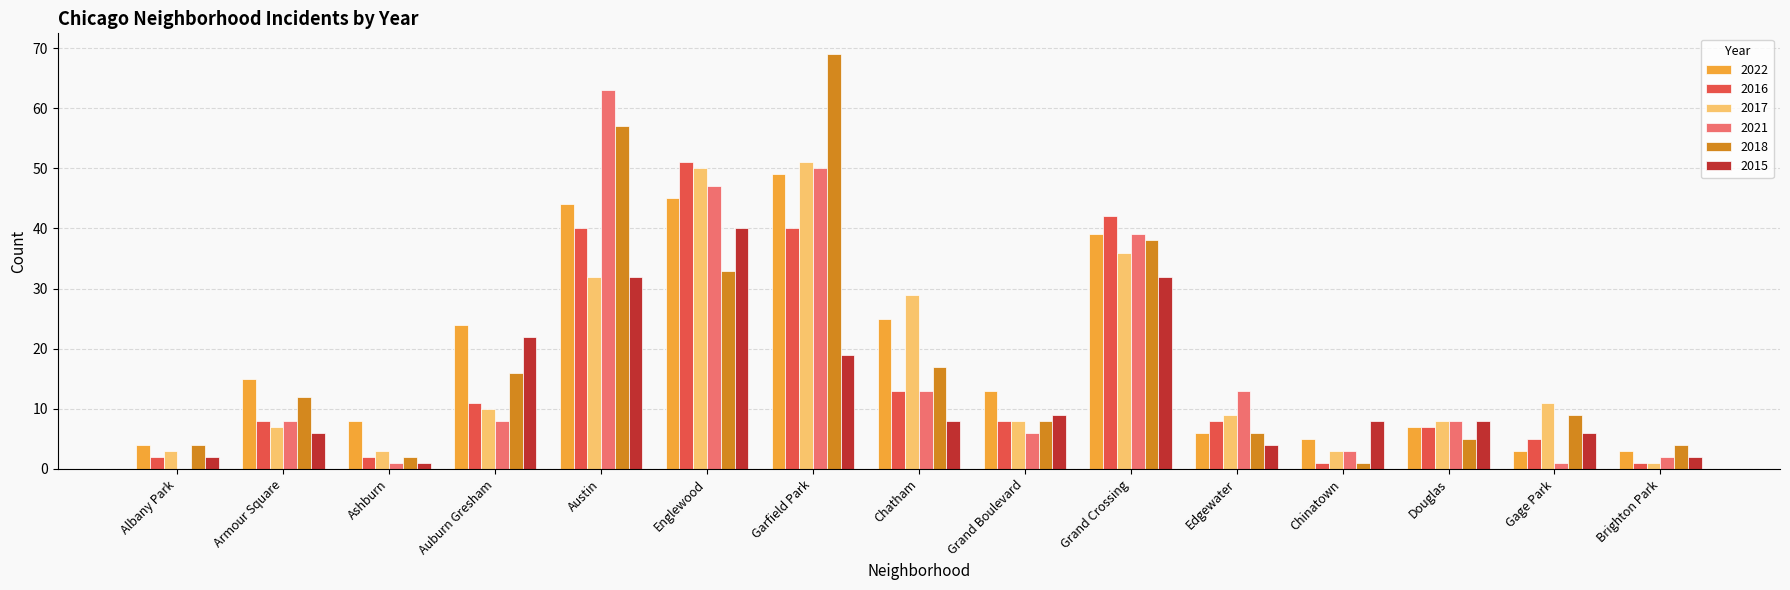

Is the value of 2015 at Armour Square greater than the value of 2021 at Chinatown?

Yes